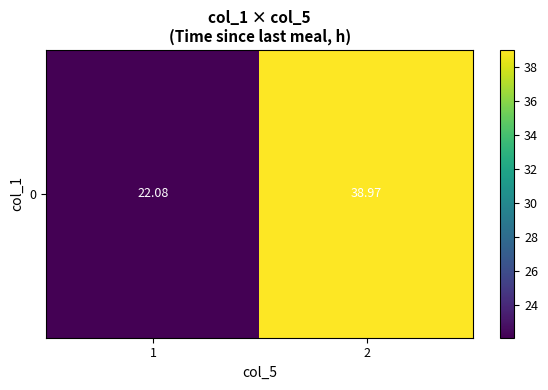

What is the approximate value at 1?

22.1